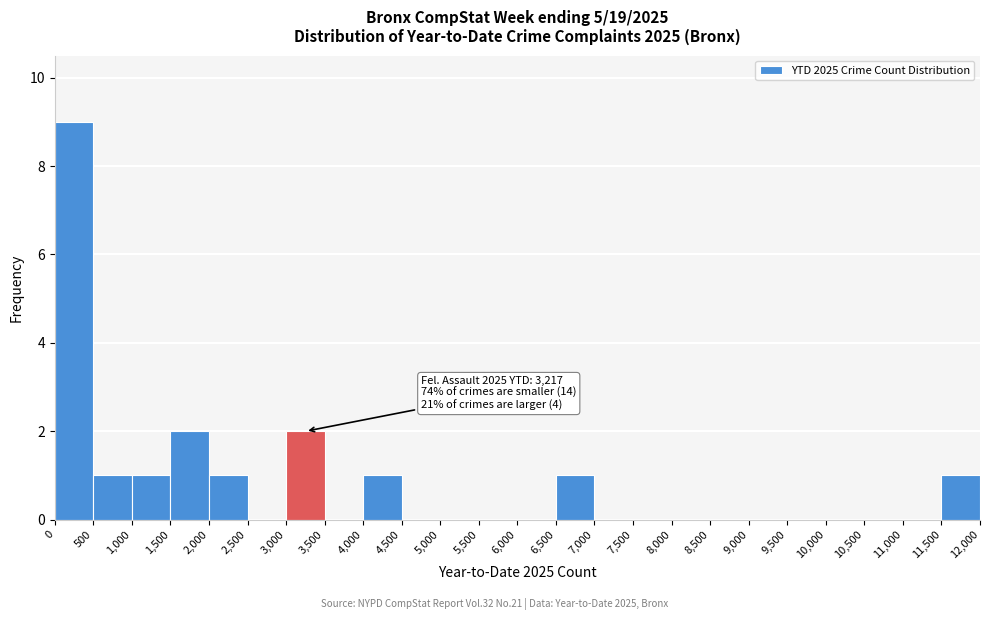

Which range on the x-axis has the tallest bar?

0 to 500